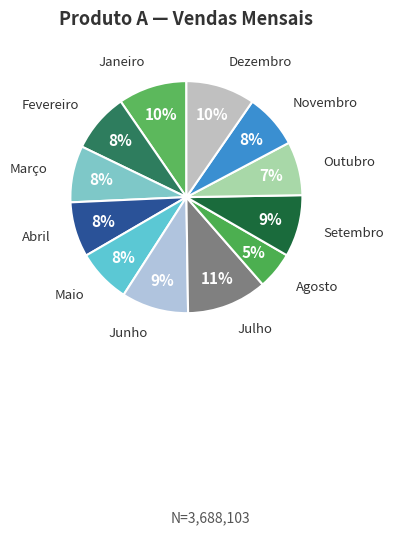

What is the ratio of the value at Junho to the value at Fevereiro?

1.1